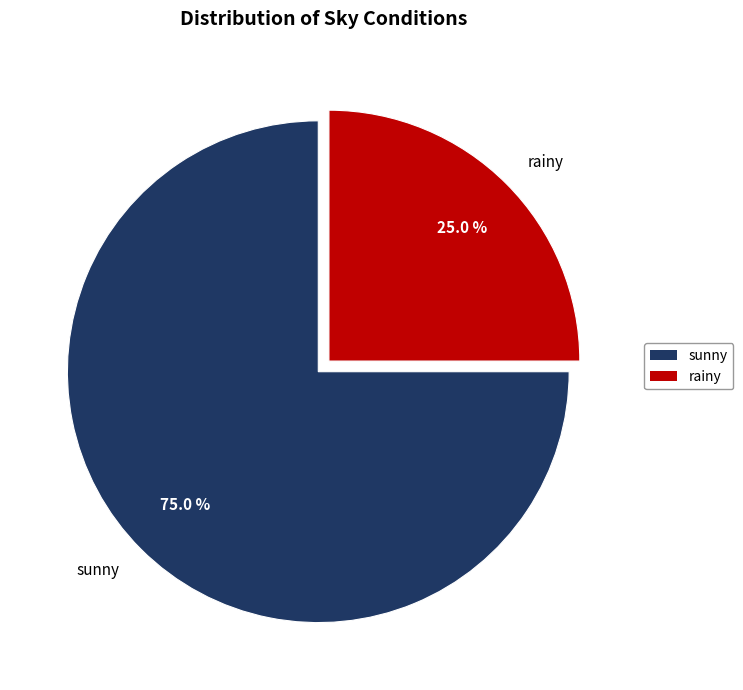

Rank the categories by value from lowest to highest.

rainy, sunny